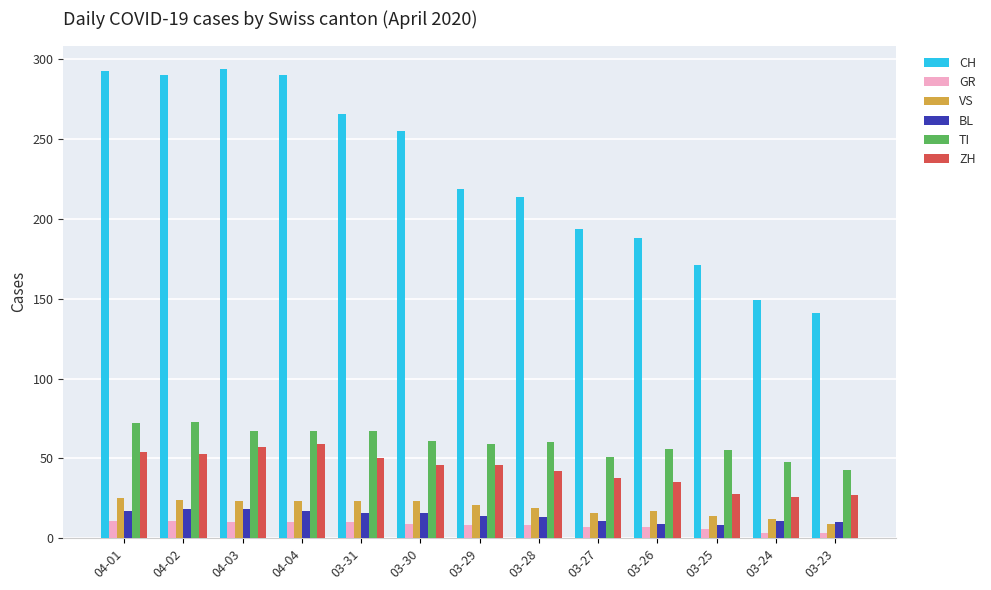

How many bars are there in each group?

6